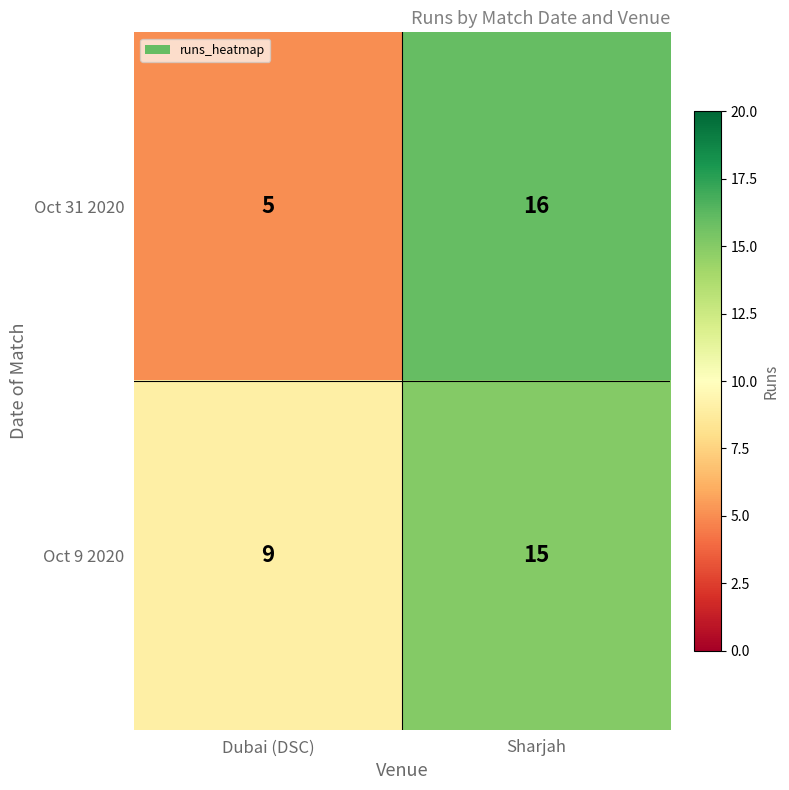

Which series has the largest total across all categories?

Oct 9 2020